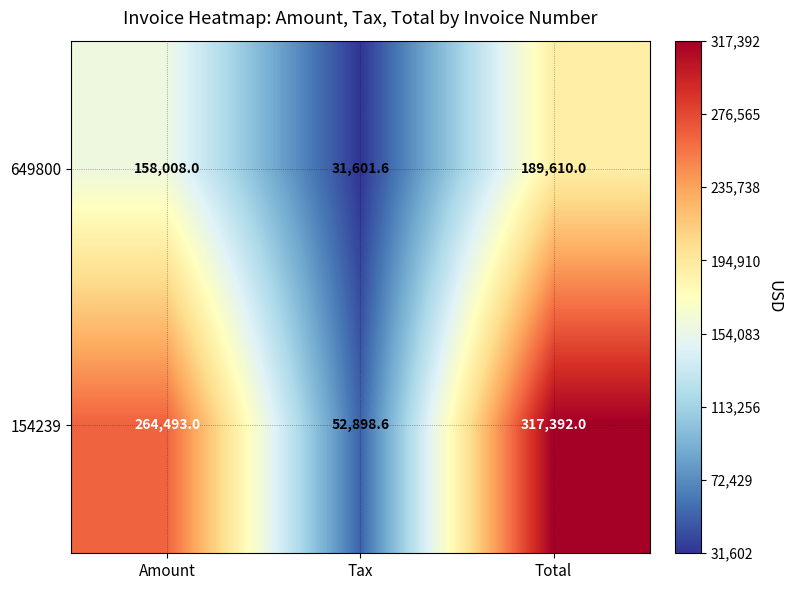

Which label corresponds to the smallest value in the chart?

Tax